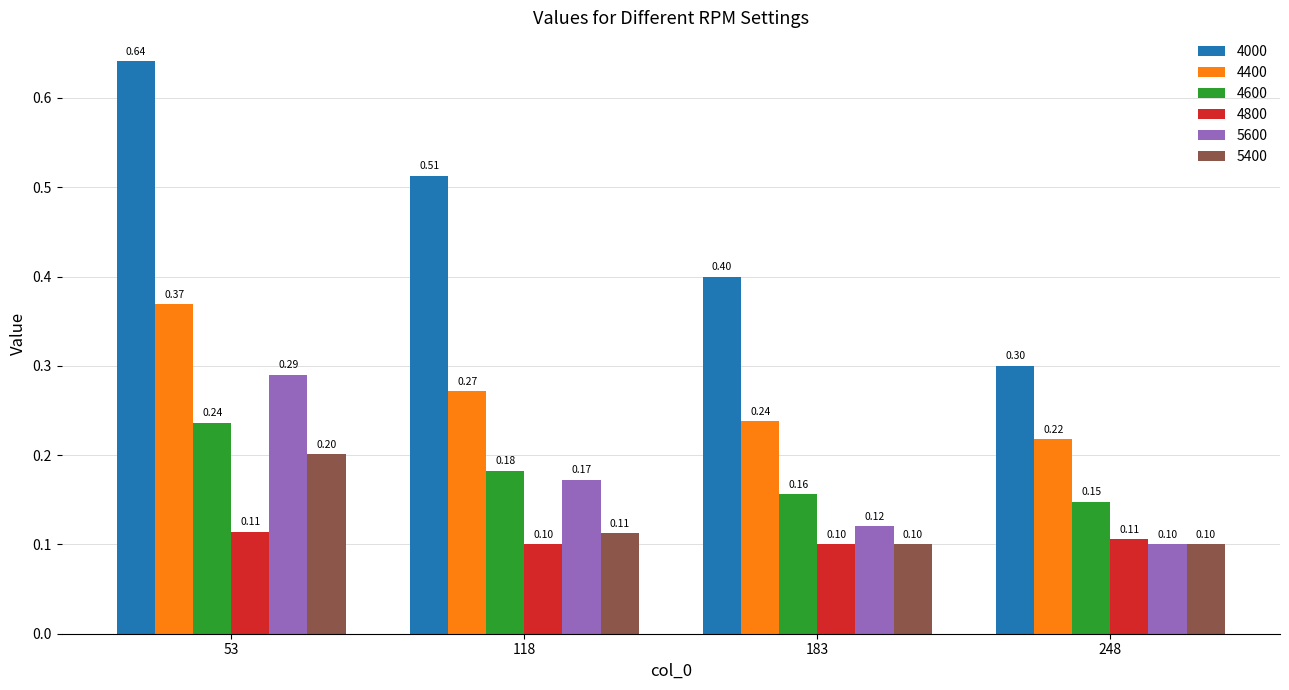

Count the 4000 values in the range 0 to 1.

4